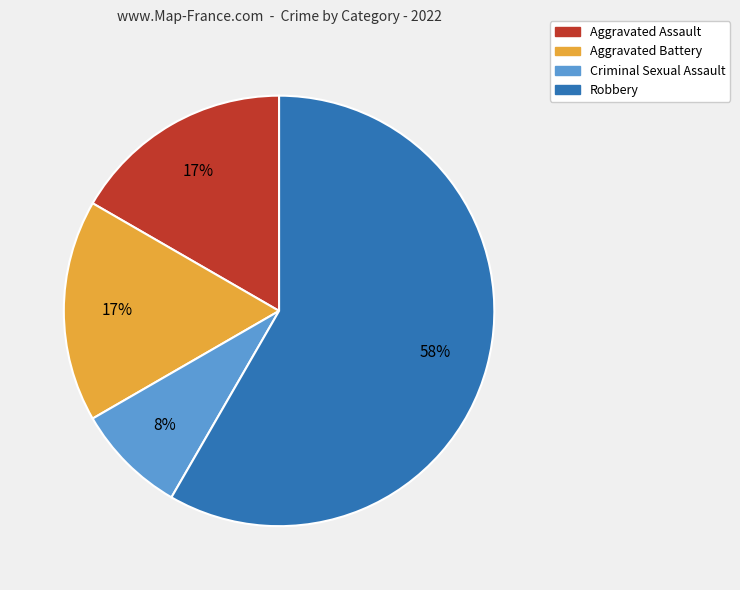

Do Robbery and Criminal Sexual Assault together represent more than half of the pie?

Yes